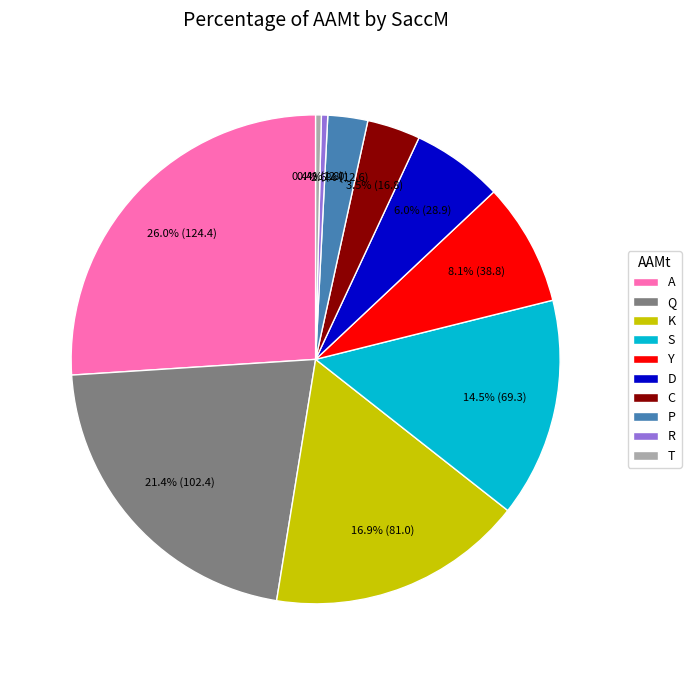

Which category has the biggest portion of the pie?

A